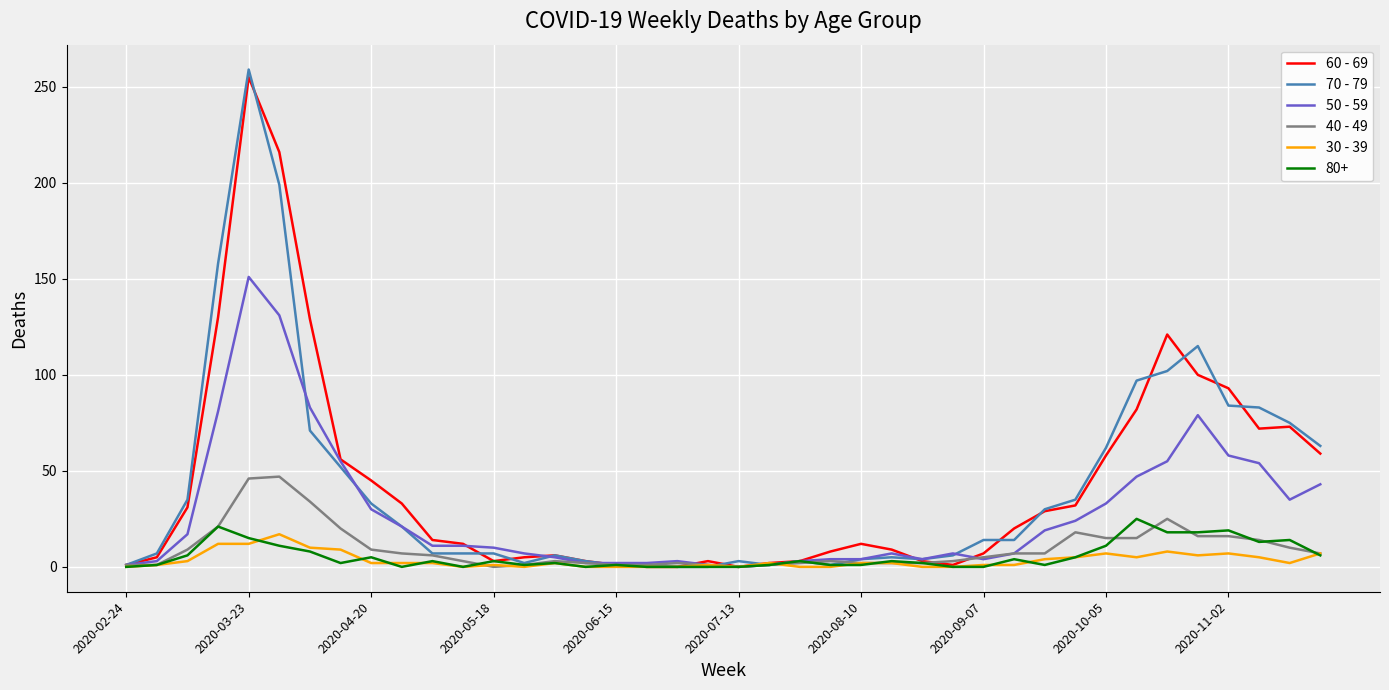

How many interior local peaks does the 70 - 79 series have?

6